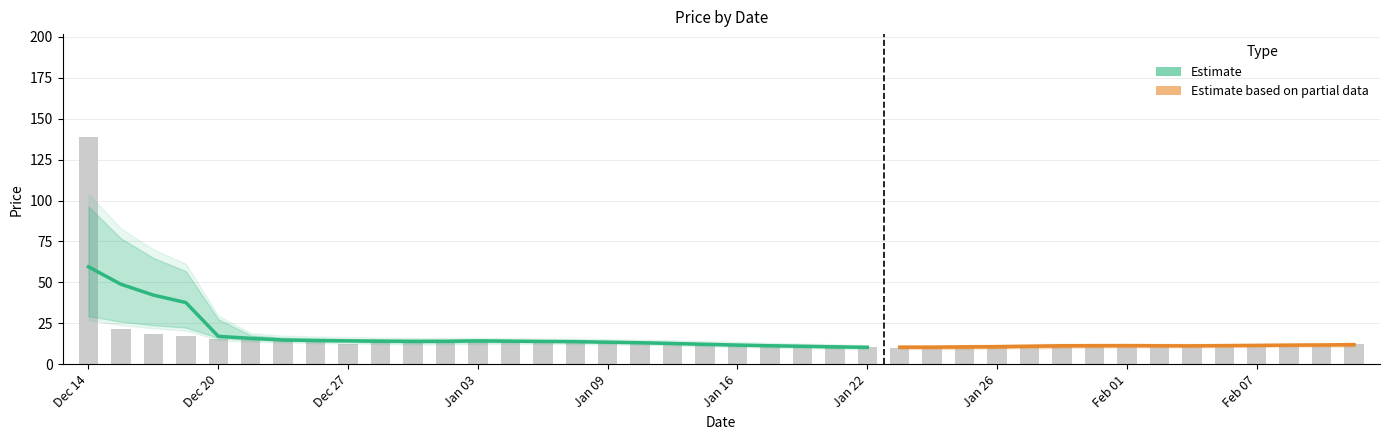

What position from the right is 2024-01-18?

18